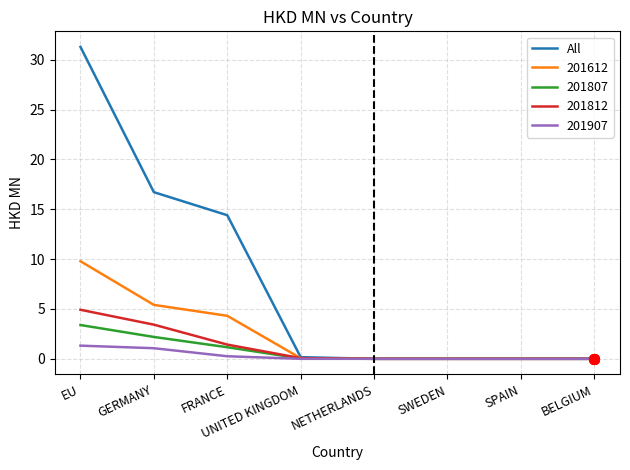

List the series in order of their peak value, lowest first.

201907, 201807, 201812, 201612, All